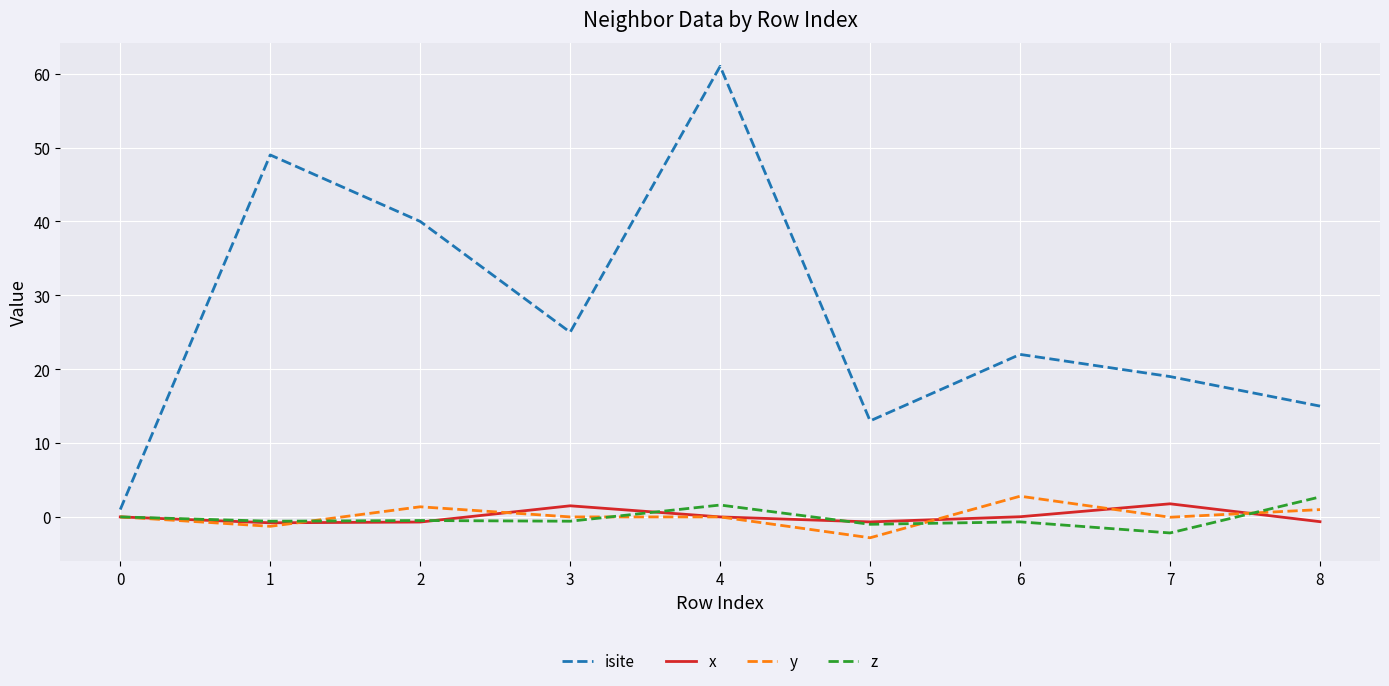

At which category is the sum across all series the highest?

4